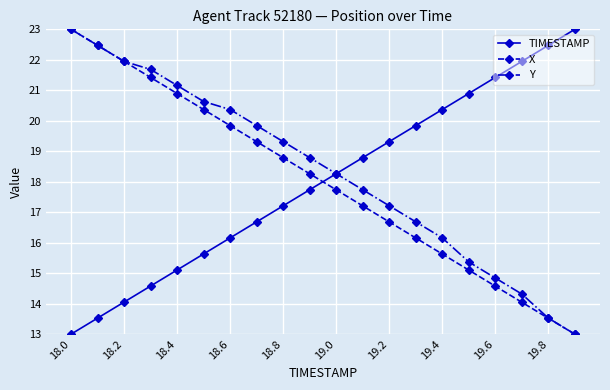

What is the lowest value of the Y series?

13.0